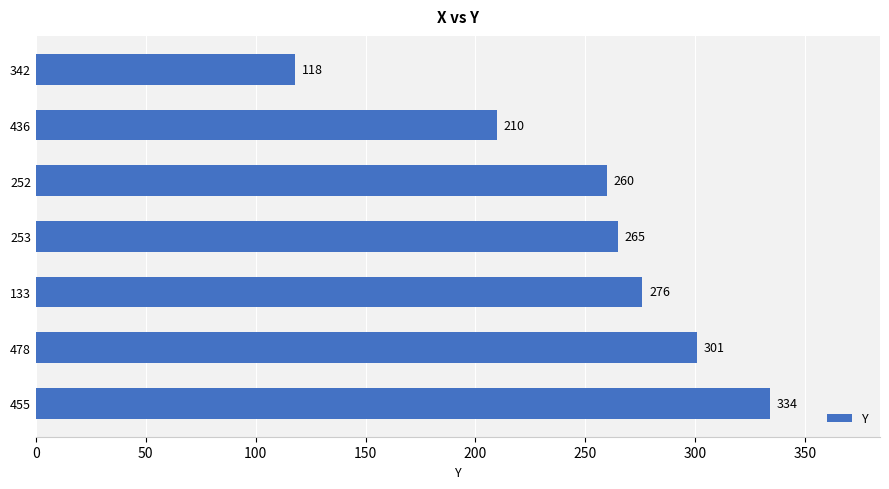

What is the maximum value shown in the chart?

334